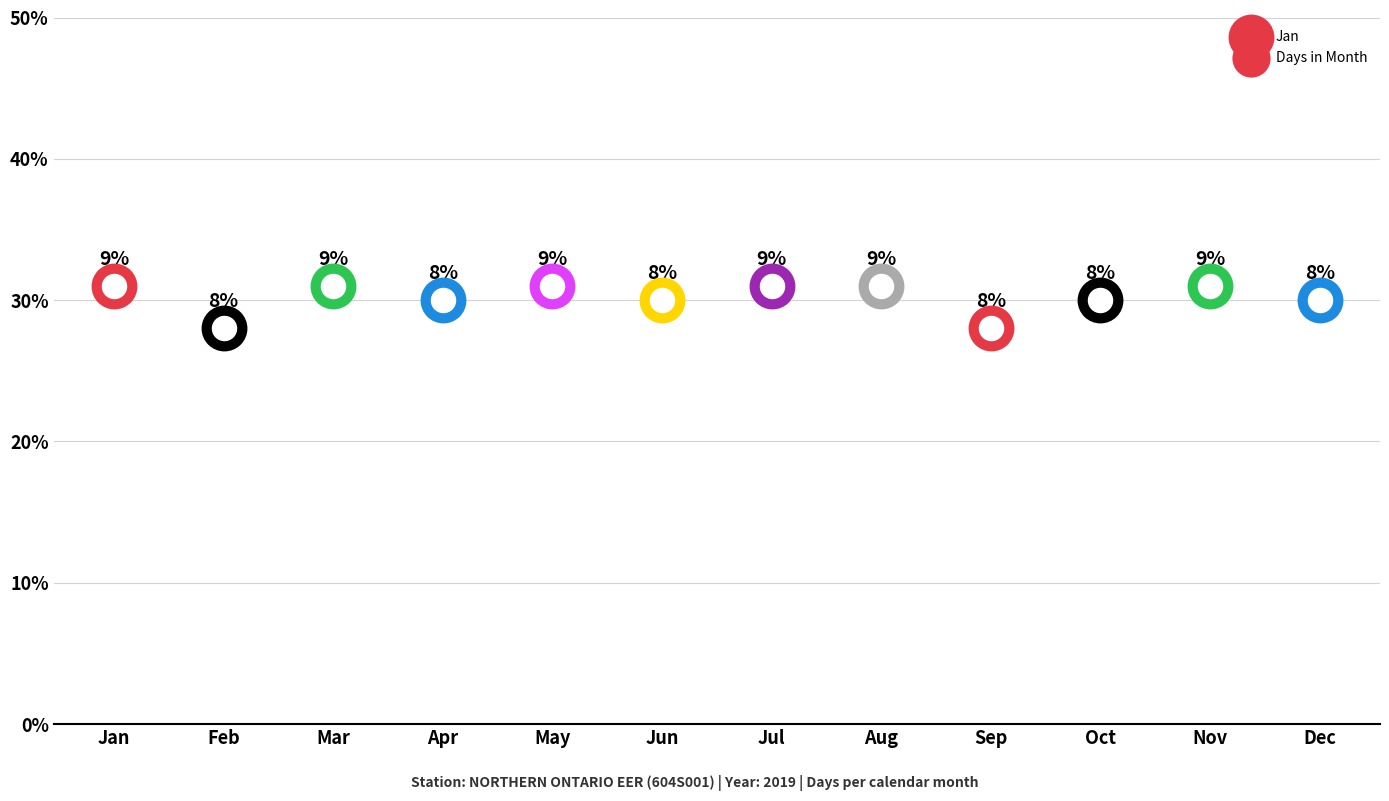

Between 03 and 10, which is larger?

03